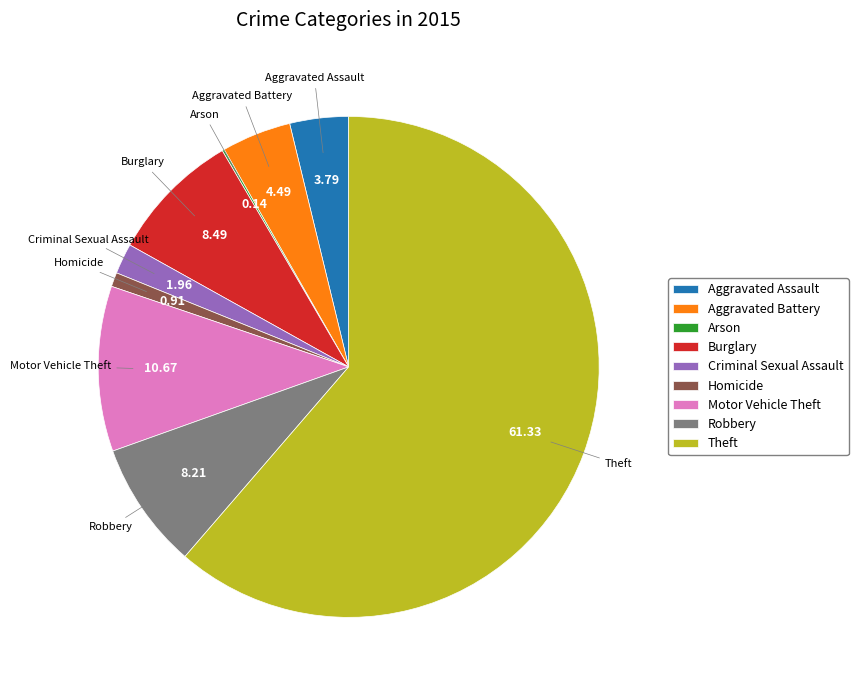

True or false: Theft accounts for 61% of the total.

True